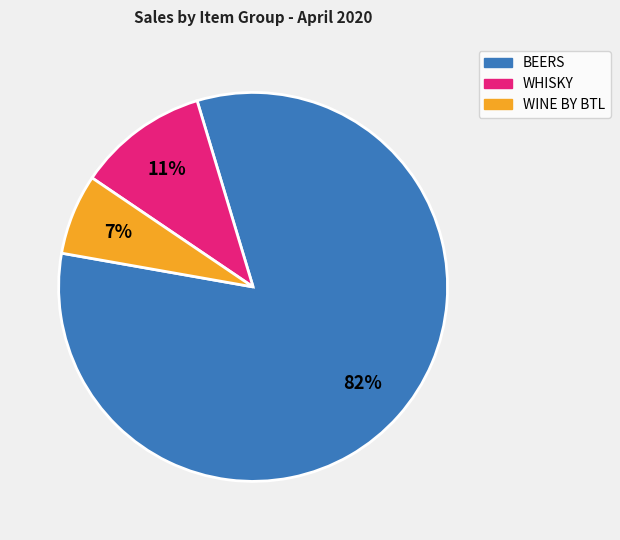

How many segments does this pie chart have?

3